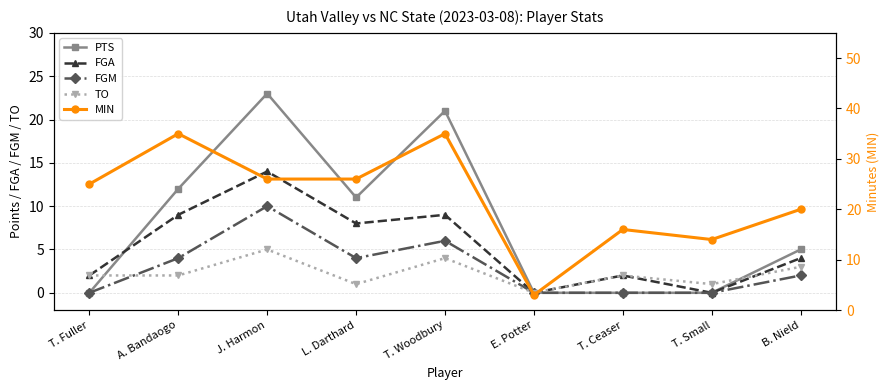

True or false: FGM and PTS cross at least once.

False